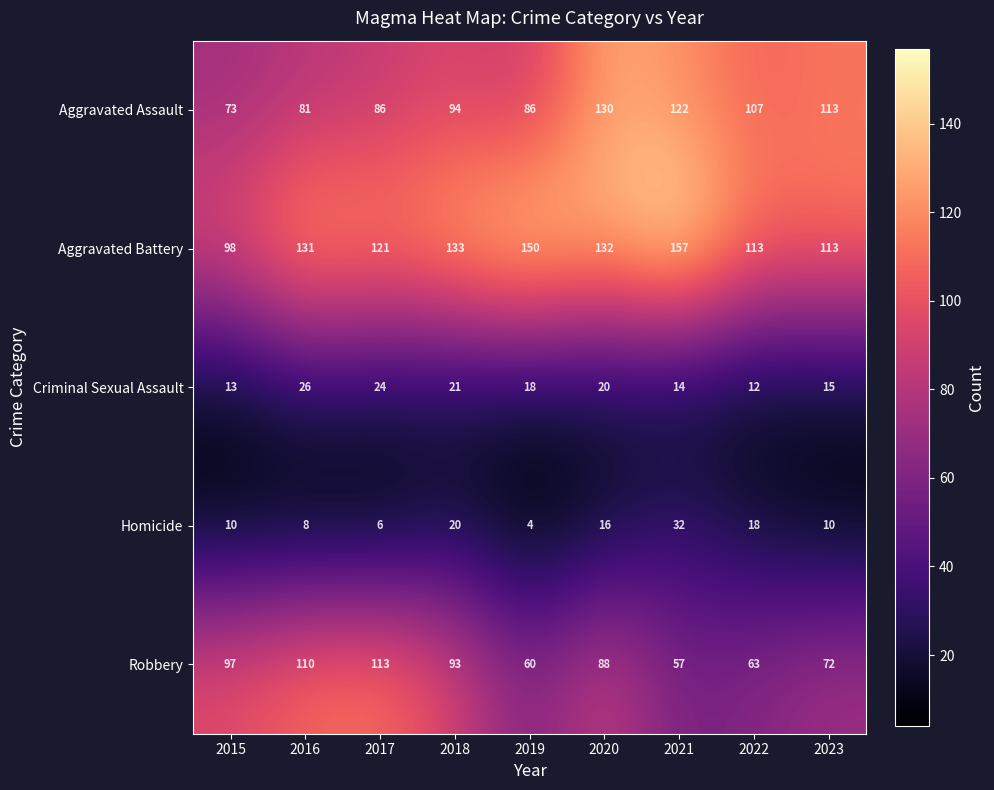

What is the difference between the highest and lowest values at 2017?

115